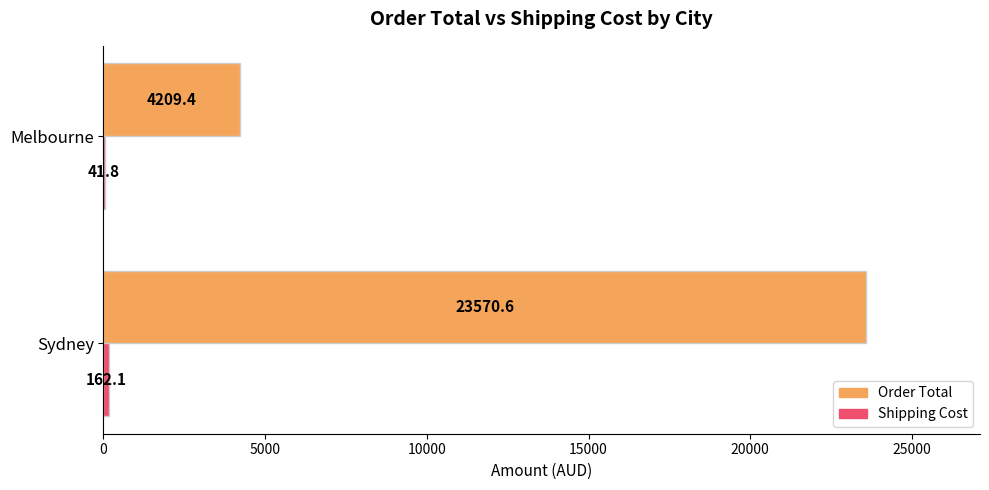

At which category is the sum across all series the highest?

Sydney